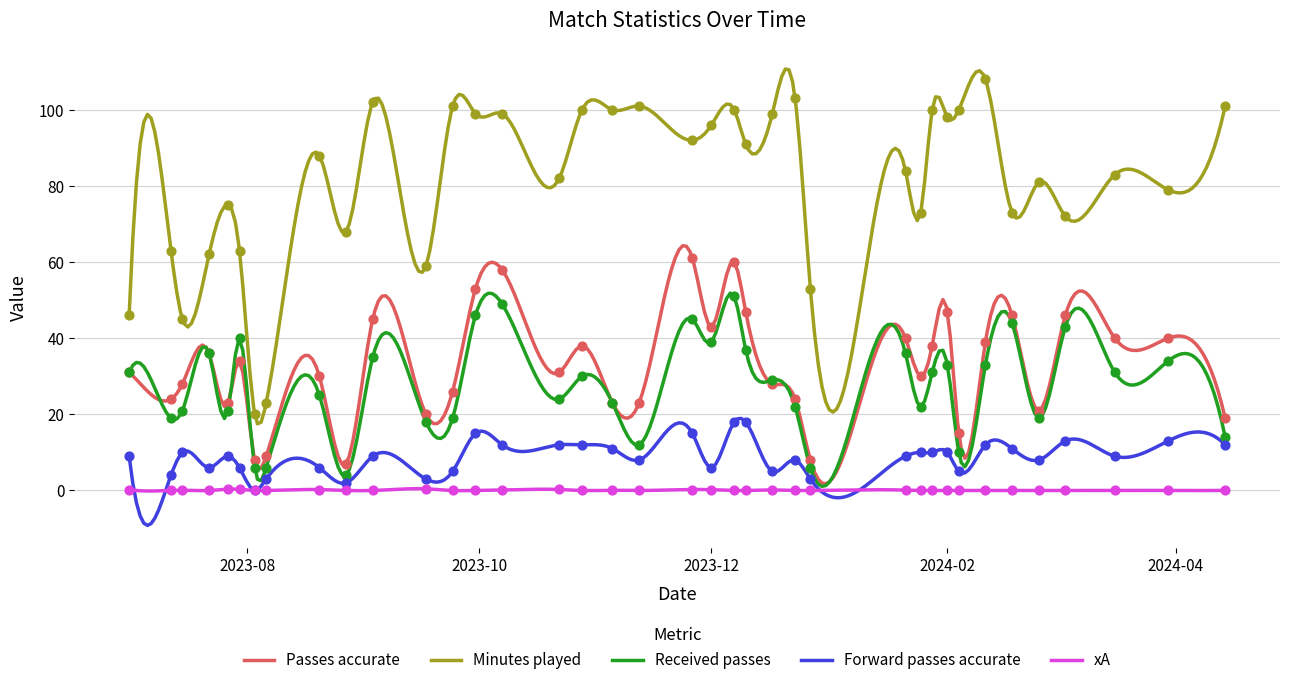

What is the total value across all series at 2023-08-06?

41.0